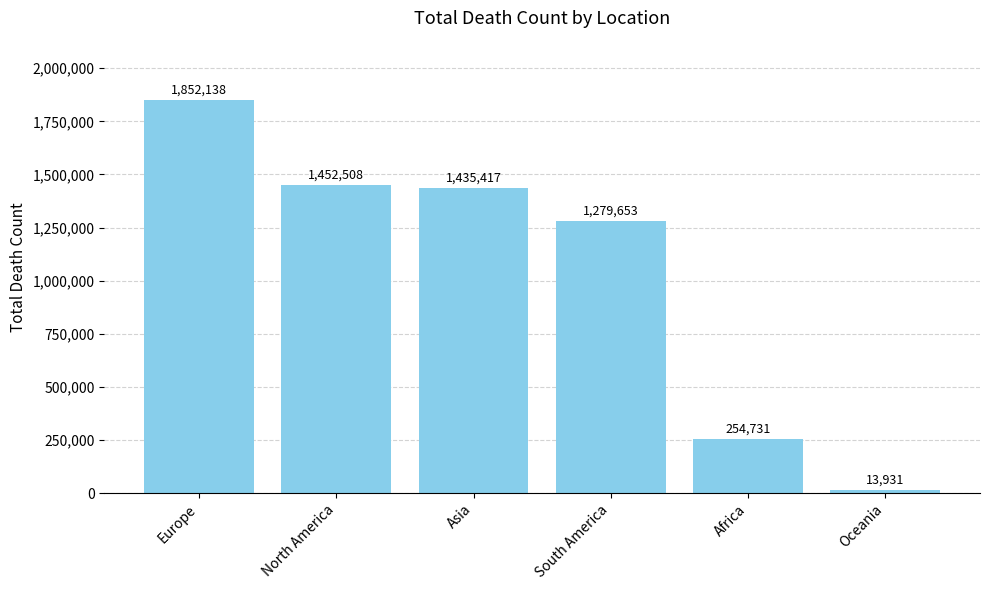

Rank the categories by value from lowest to highest.

Oceania, Africa, South America, Asia, North America, Europe